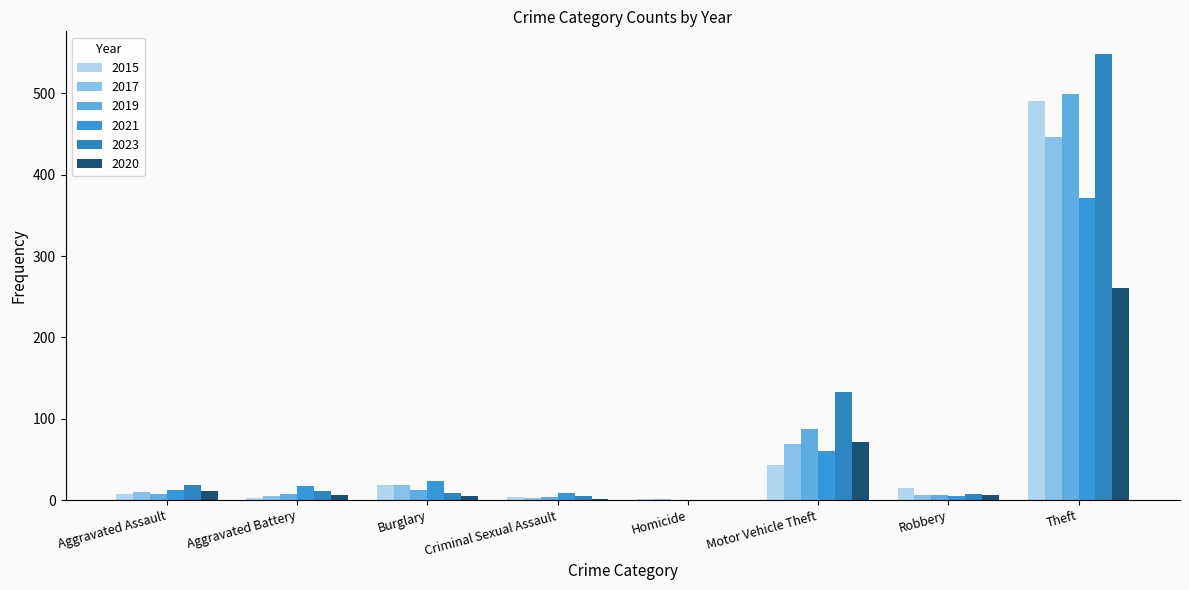

Does the chart contain stacked bars?

No